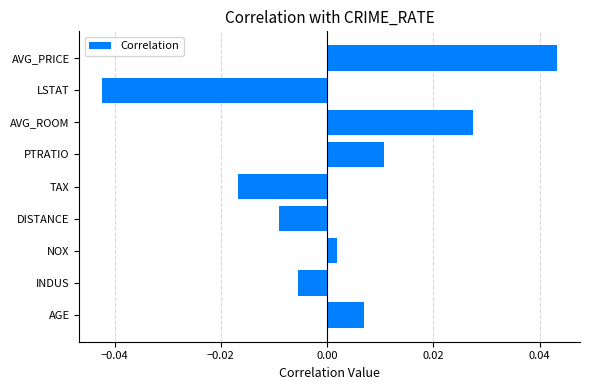

How many values are below 0?

4